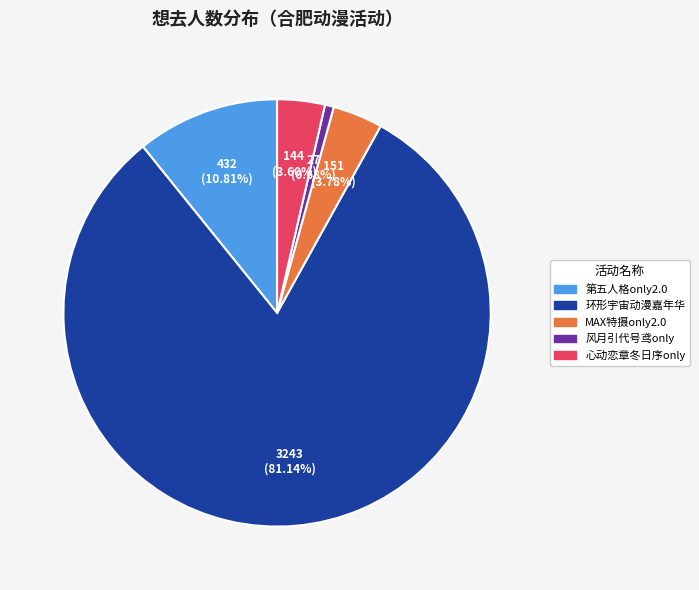

Is there any slice that represents more than half of the pie?

Yes